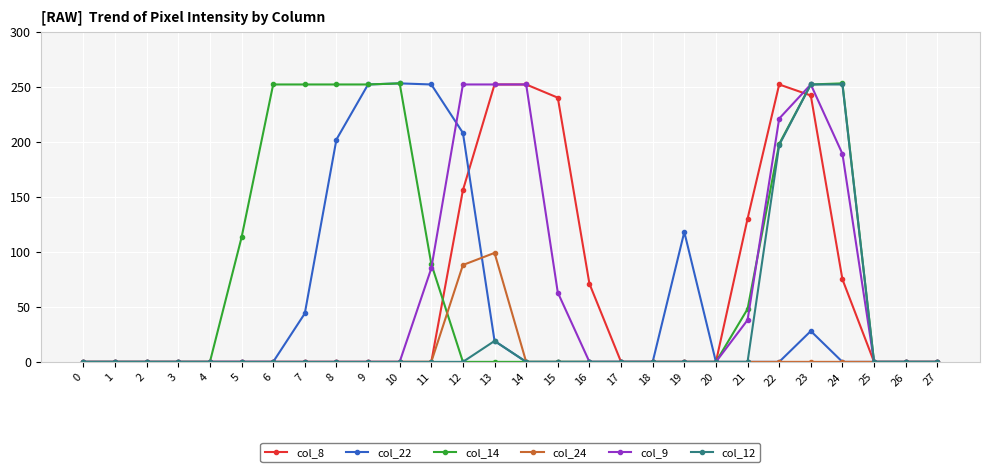

Which series has the largest total across all categories?

col_14